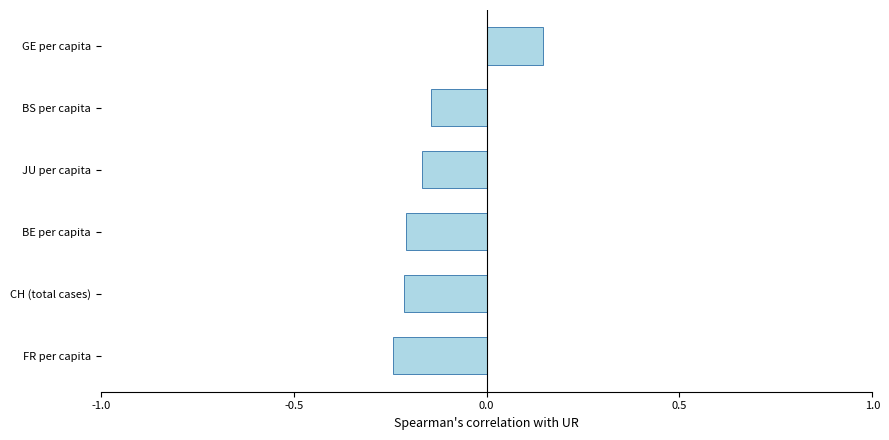

Is it true that the value at FR per capita is -0.4?

False